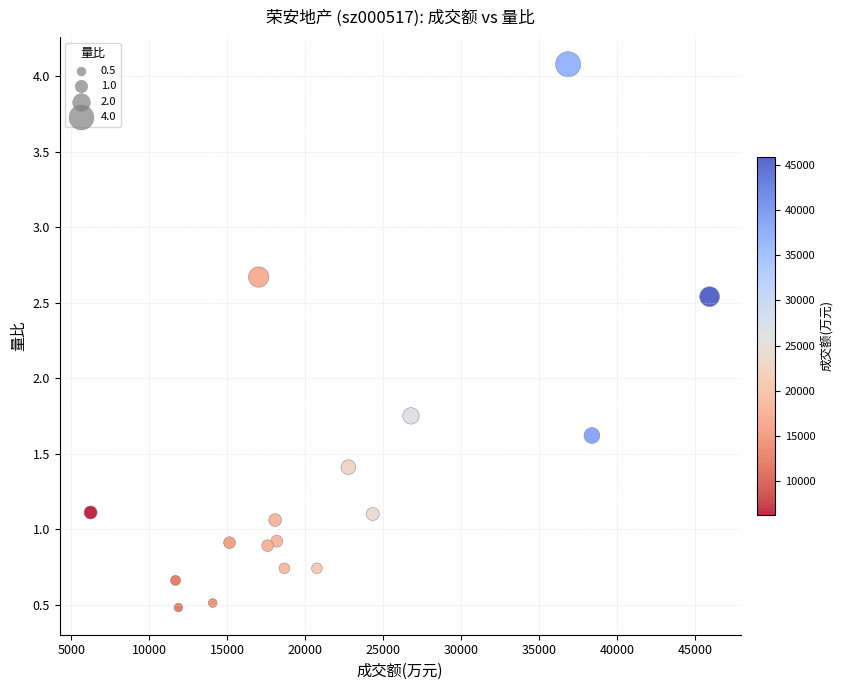

What is the range of Y values (max minus min)?

3.6